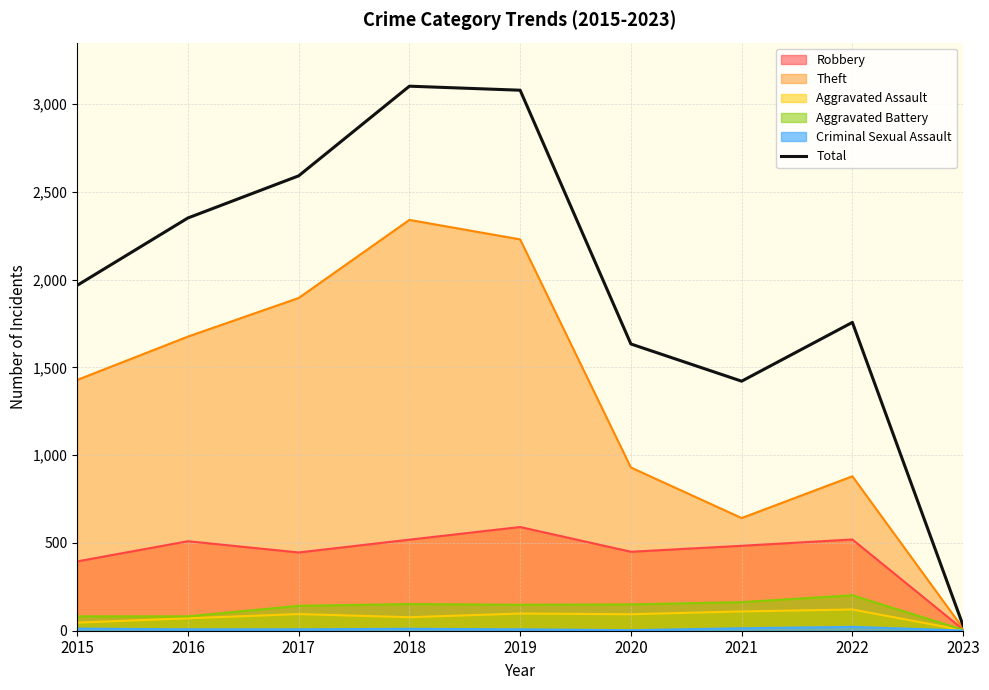

What is the change in value from 2021 to 2022?

+335